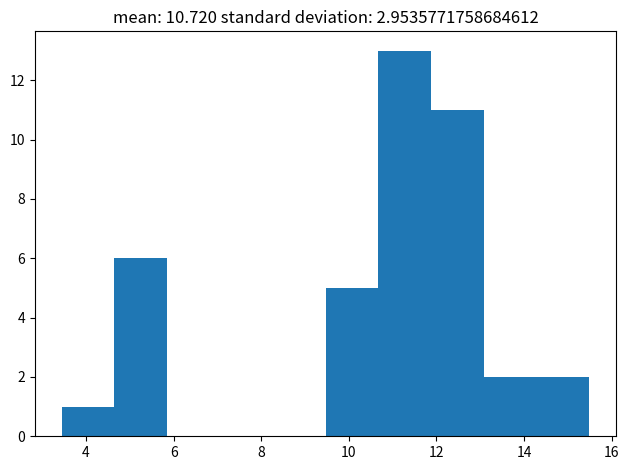

Reading left to right, transcribe this chart: for each bar, give the range it covers on the x-axis and its height. Neither the bar edges nor the heights are printed on the chart, so give them approximately, as read against the axes.

3.4 to 4.6: 1
4.6 to 5.8: 6
5.8 to 7.0: 0
7.0 to 8.2: 0
8.2 to 9.4: 0
9.4 to 10.6: 5
10.6 to 11.8: 13
11.8 to 13.0: 11
13.0 to 14.2: 2
14.2 to 15.4: 2